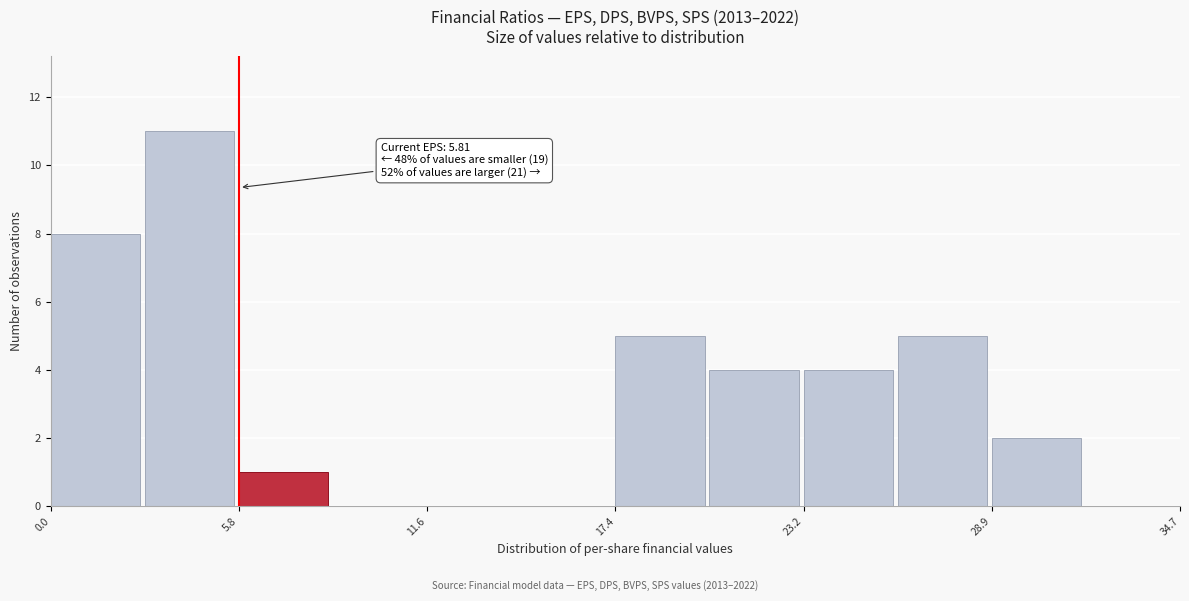

Around what value on the x-axis is the tallest bar? Give the approximate position of its centre, as read against the axis.

4